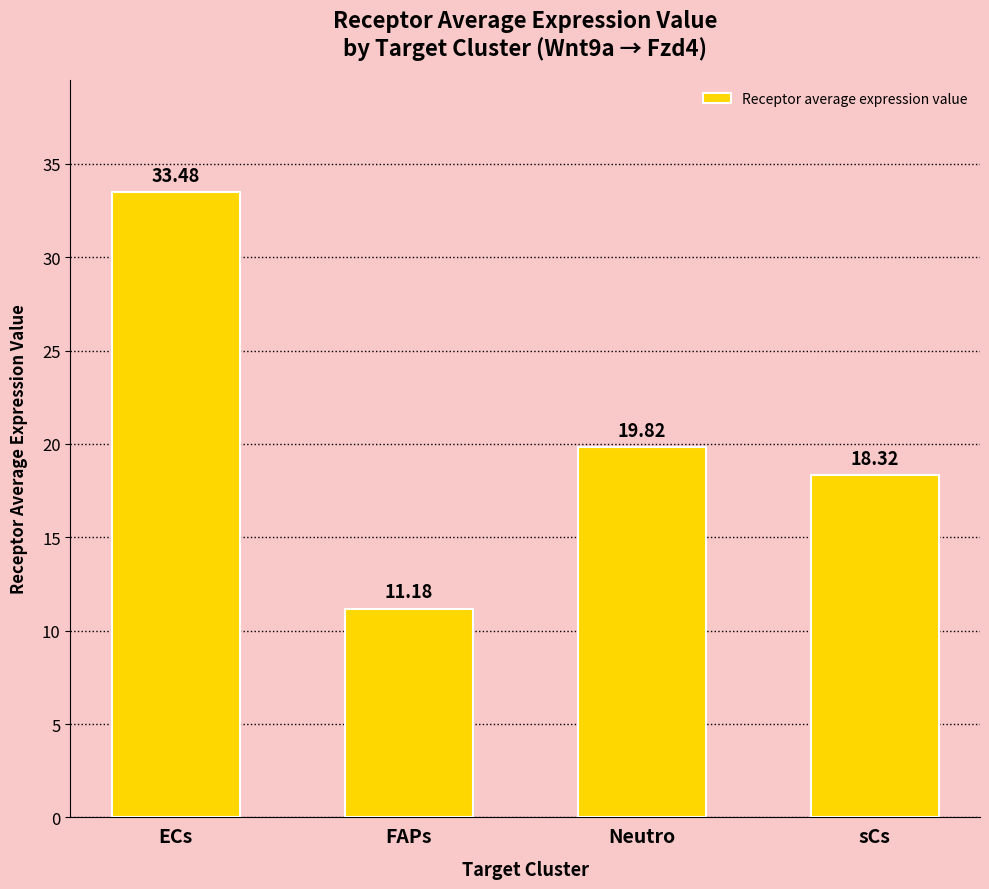

What is the maximum value shown in the chart?

33.5